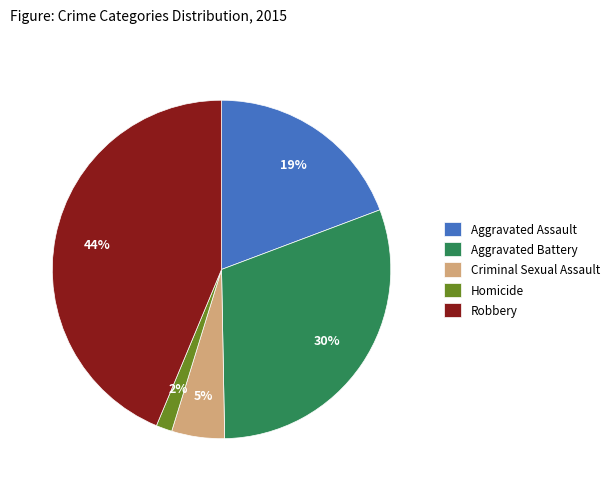

Is the sum of Robbery and Aggravated Battery greater than half?

Yes